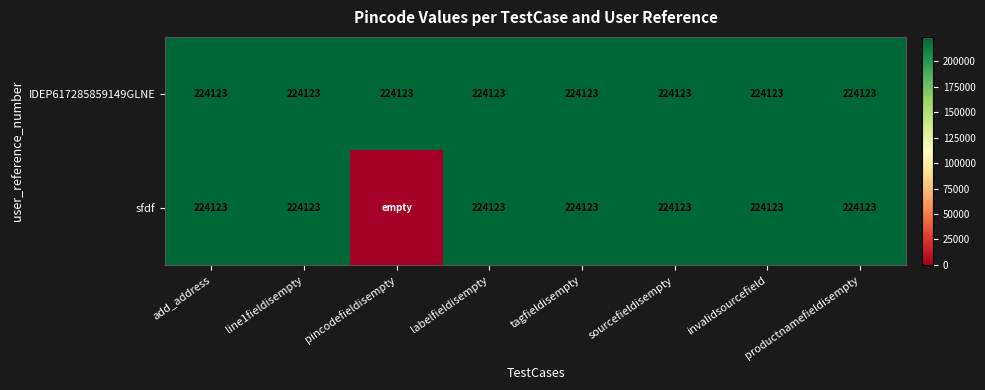

Is it true that sfdf equals 371824 at tagfieldisempty?

False